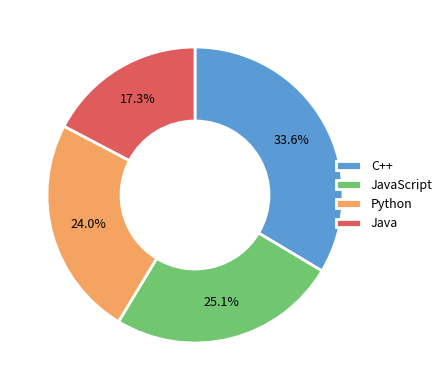

Which has a higher value, Java or JavaScript?

JavaScript